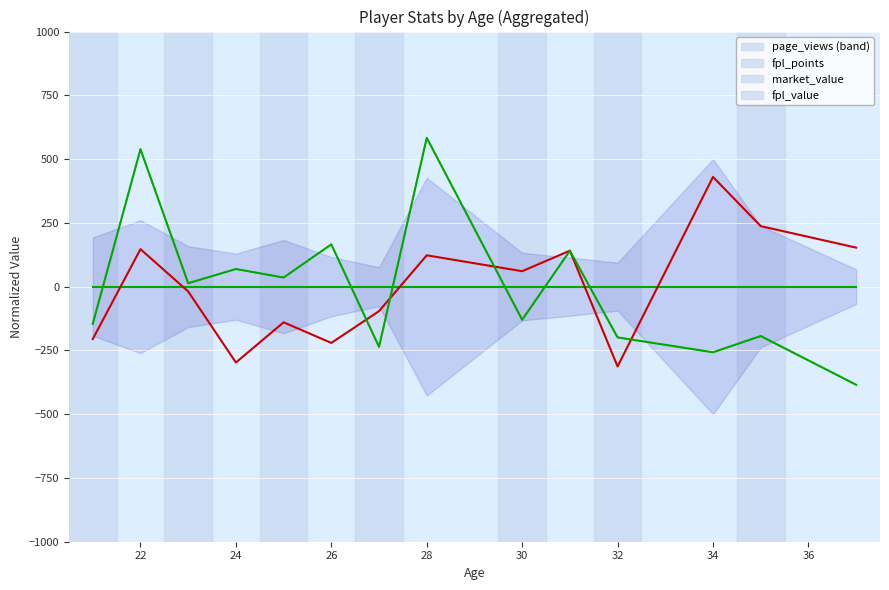

How many values in fpl_value are above zero?

7